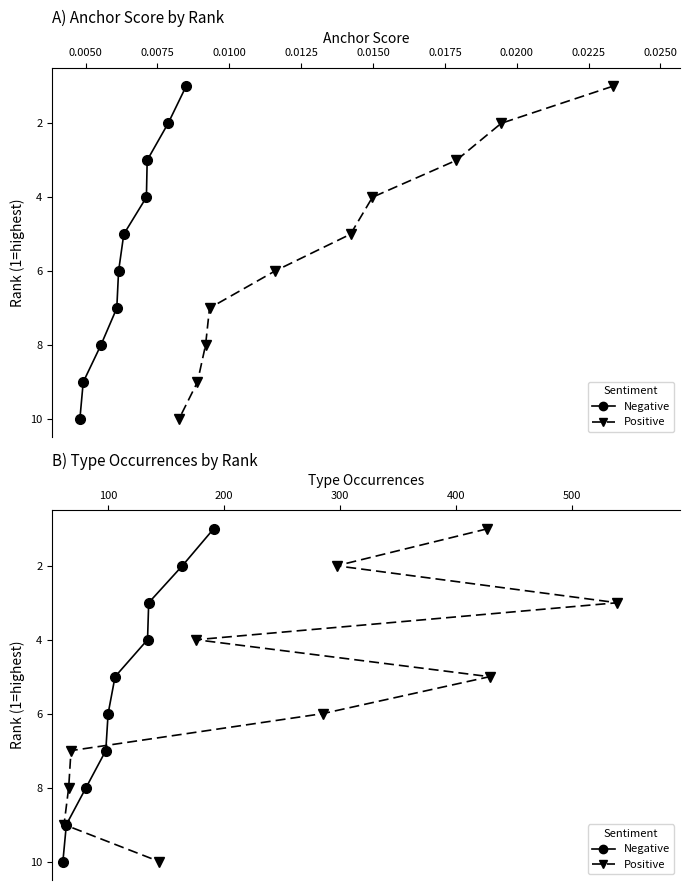

Is it true that Positive equals 8 at 0.0125?

False